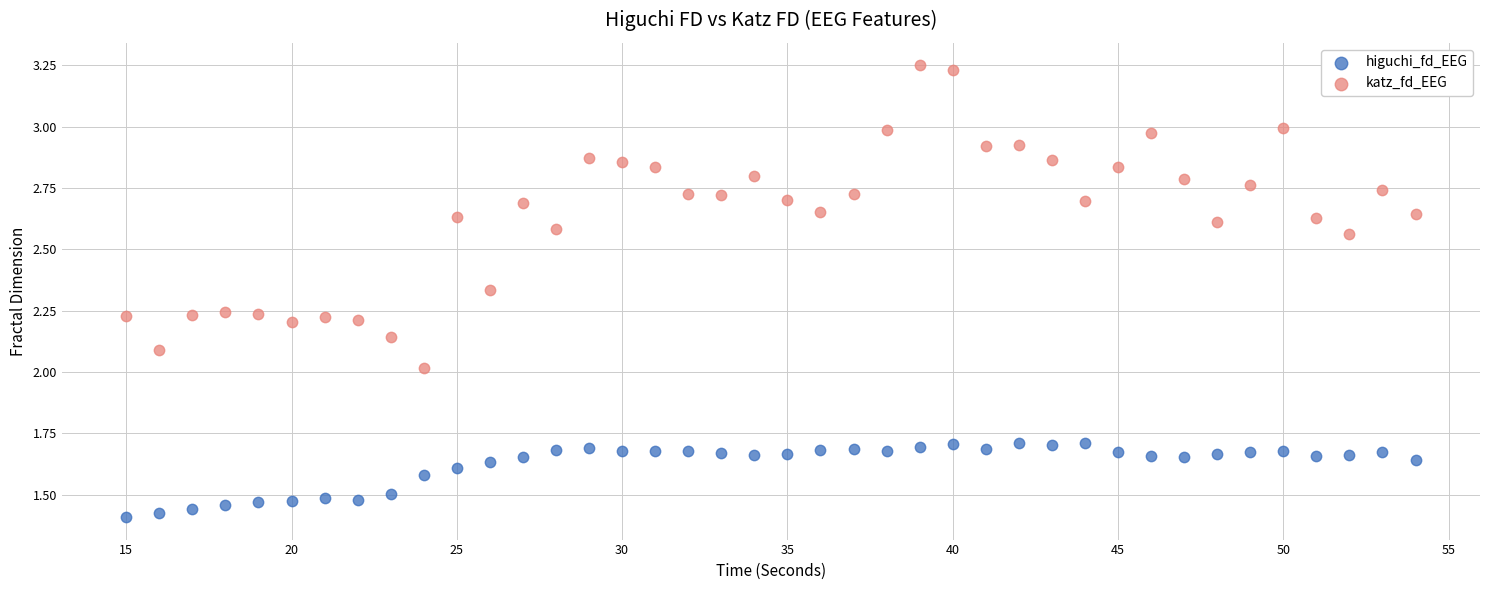

Across all data points, what is the range of X values (max minus min)?

39.0